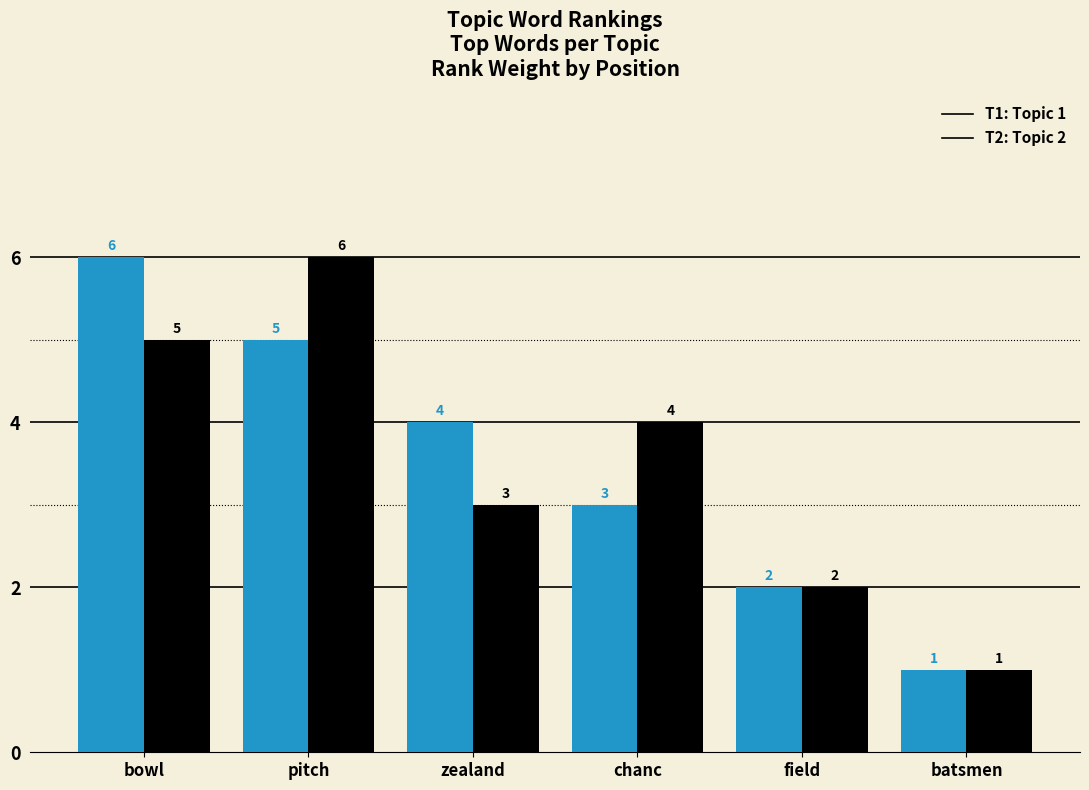

How many groups of bars are there?

6